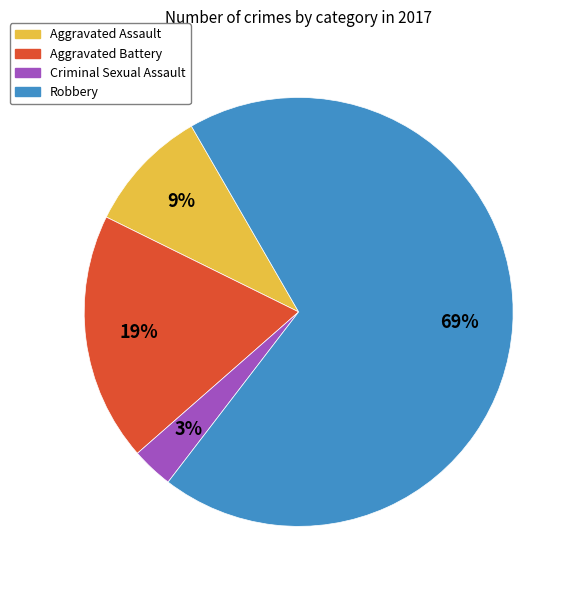

Combined, do Aggravated Battery and Criminal Sexual Assault account for over 50%?

No